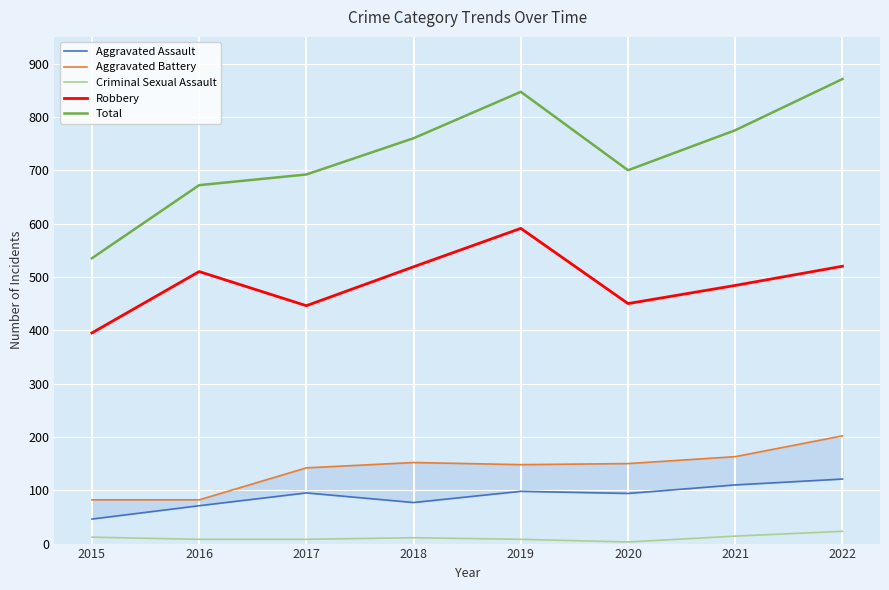

What is the approximate value of Criminal Sexual Assault at 2018, to the nearest 10?

10